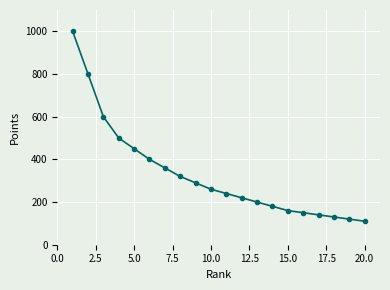

How many lines are shown in the chart?

1